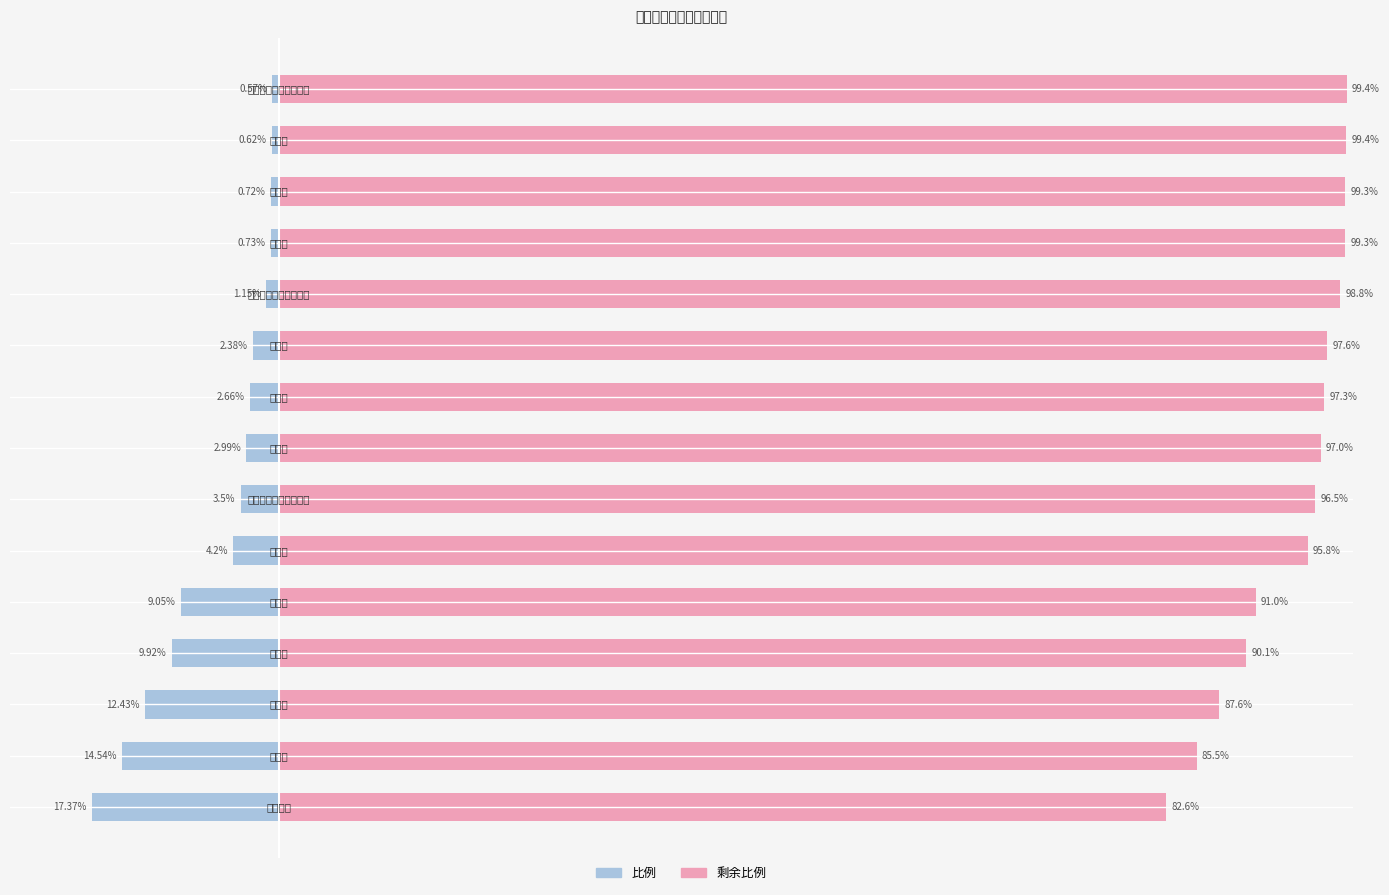

Between −20 and 13, which series saw the biggest shift?

比例